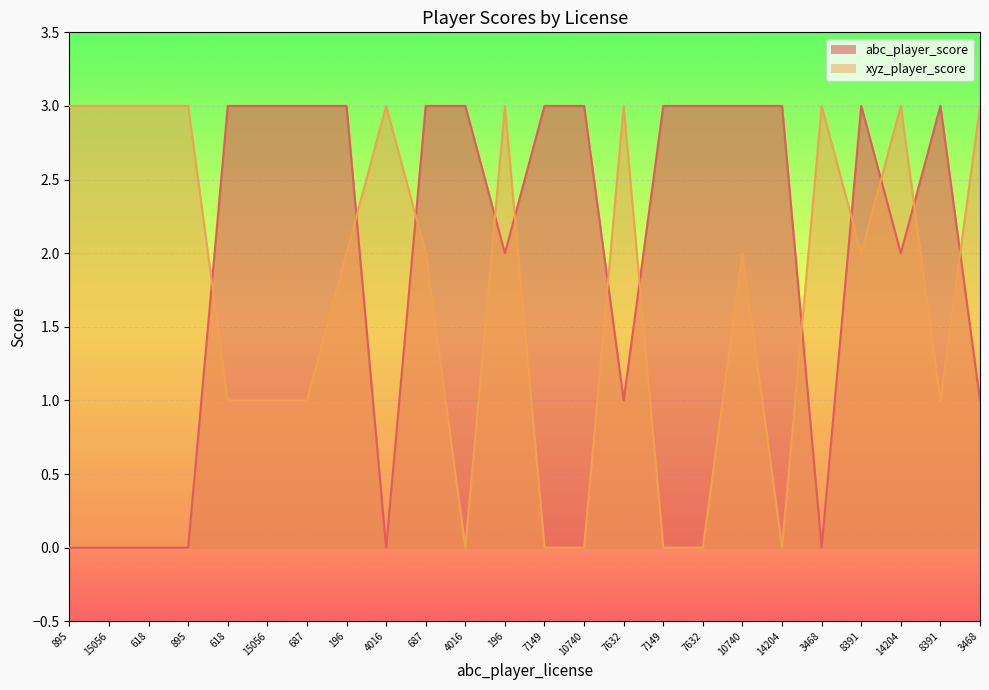

What is the label of the 3rd point from the right?

14204